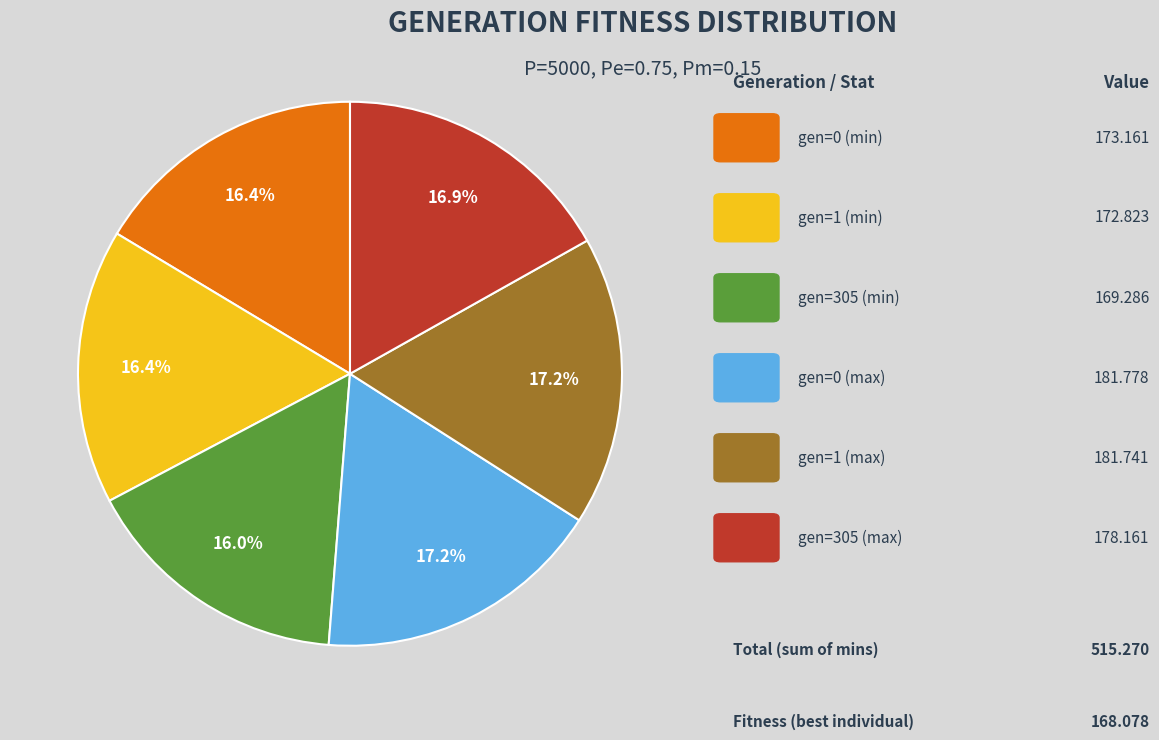

Is there any slice that represents more than half of the pie?

No